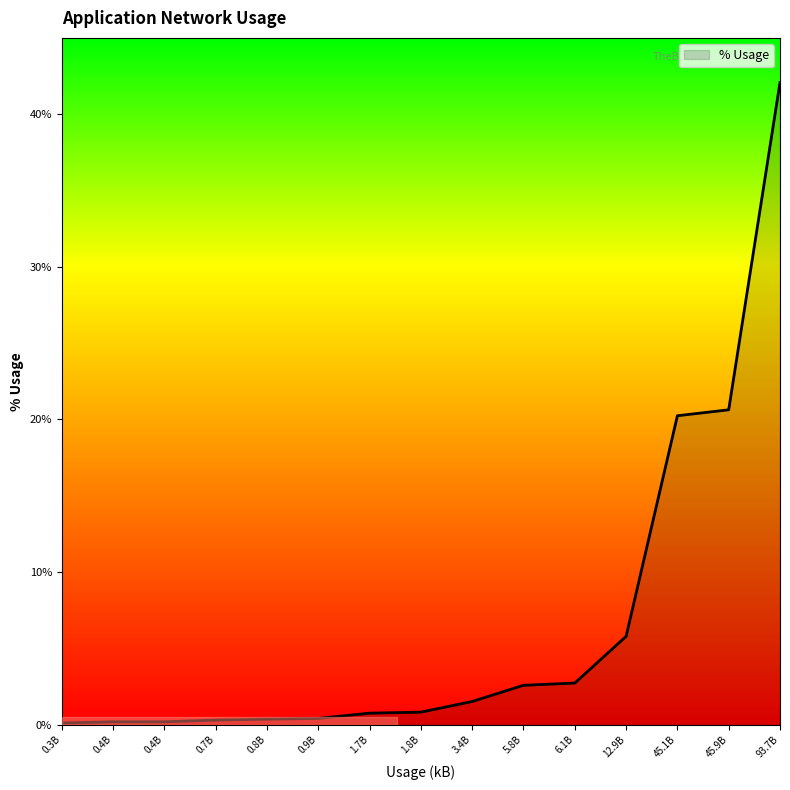

Does the chart have visible grid lines?

No